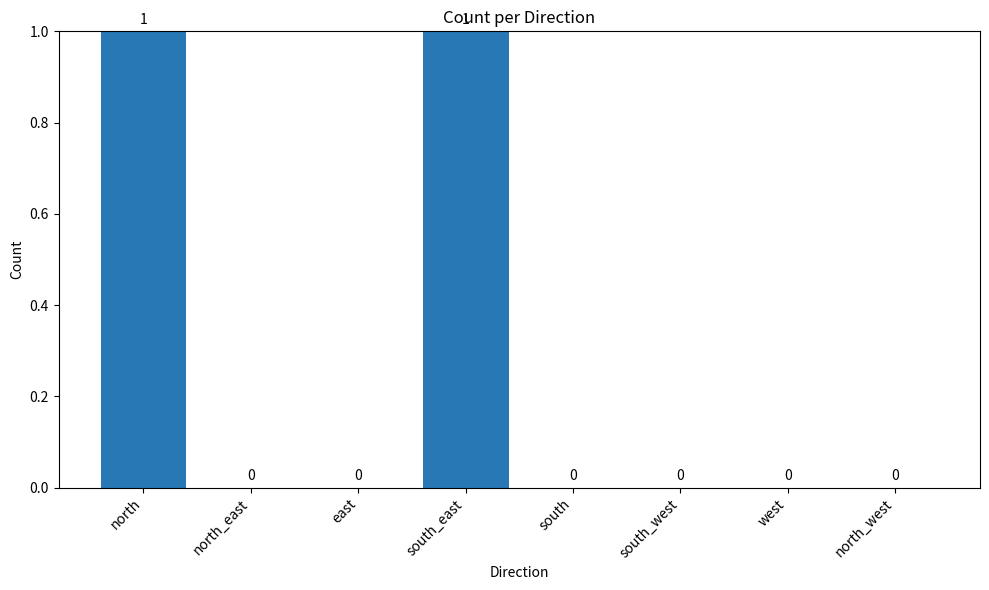

True or false: the data shows 1 at north.

True